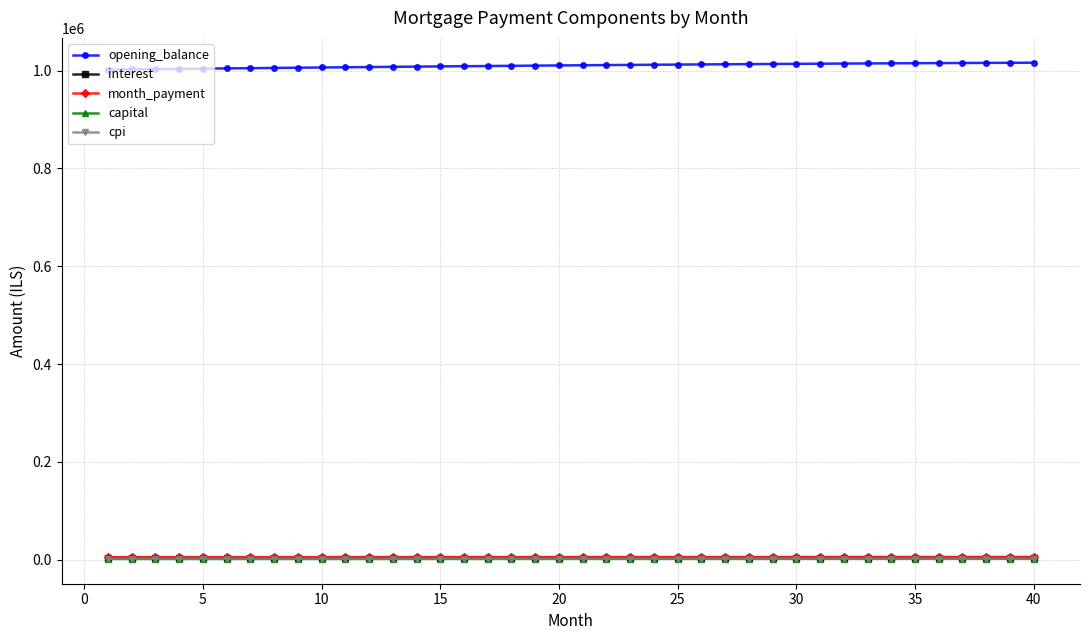

At how many categories does at least one series exceed 370982?

40